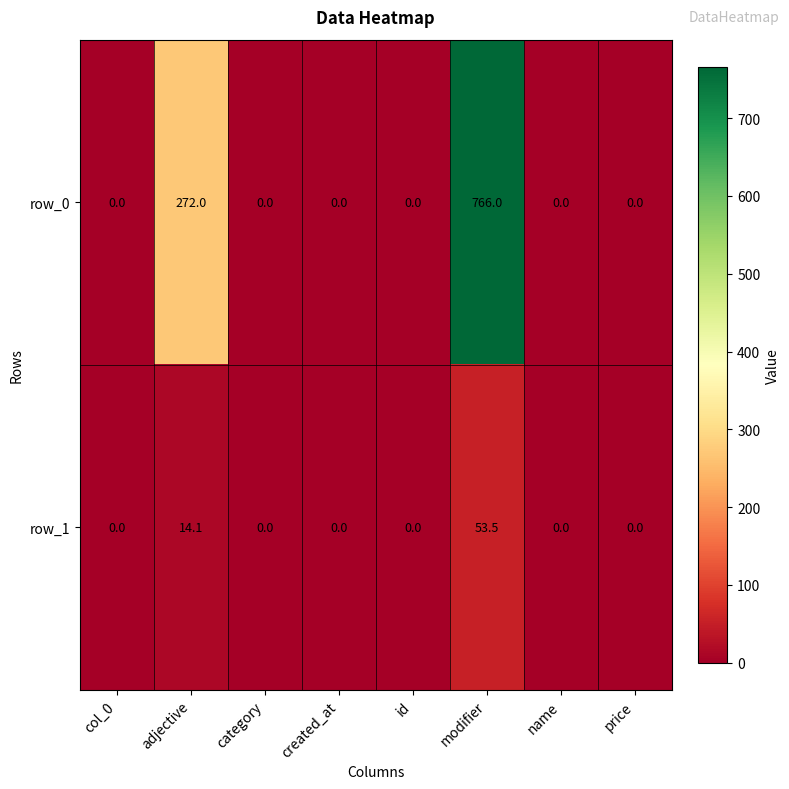

Where is row_1 nearest to the value 26?

adjective